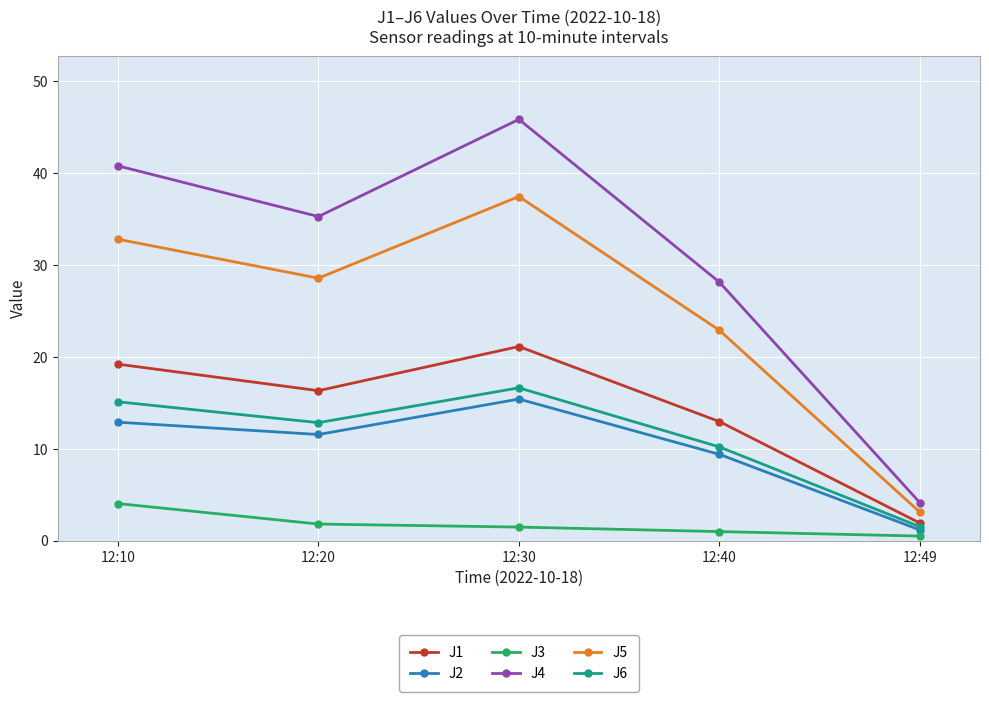

In J5, how many points are higher than both neighbors (excluding endpoints)?

1